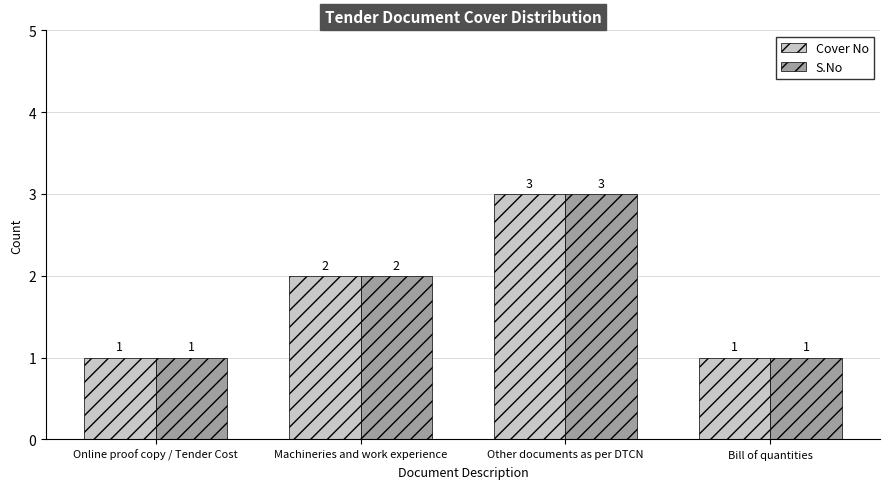

What is the average value of the S.No series?

2